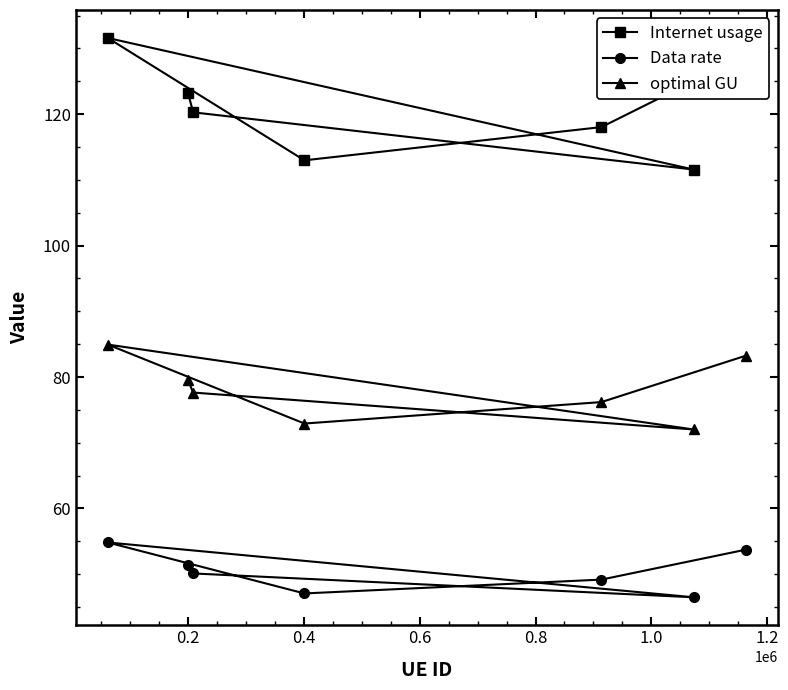

What is the value of the Internet usage point at the 7th from the left?

129.0